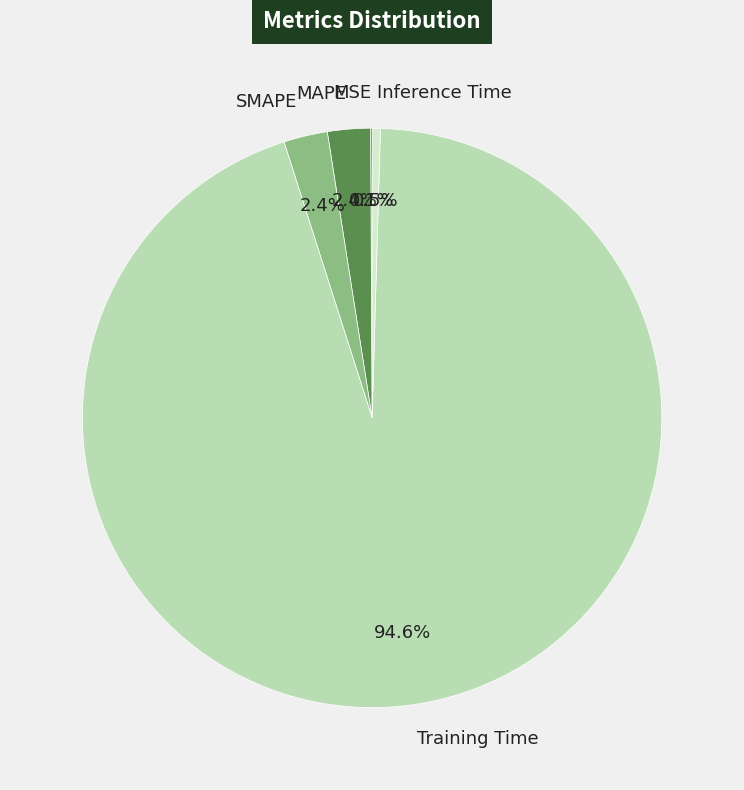

Which category has the biggest portion of the pie?

Training Time